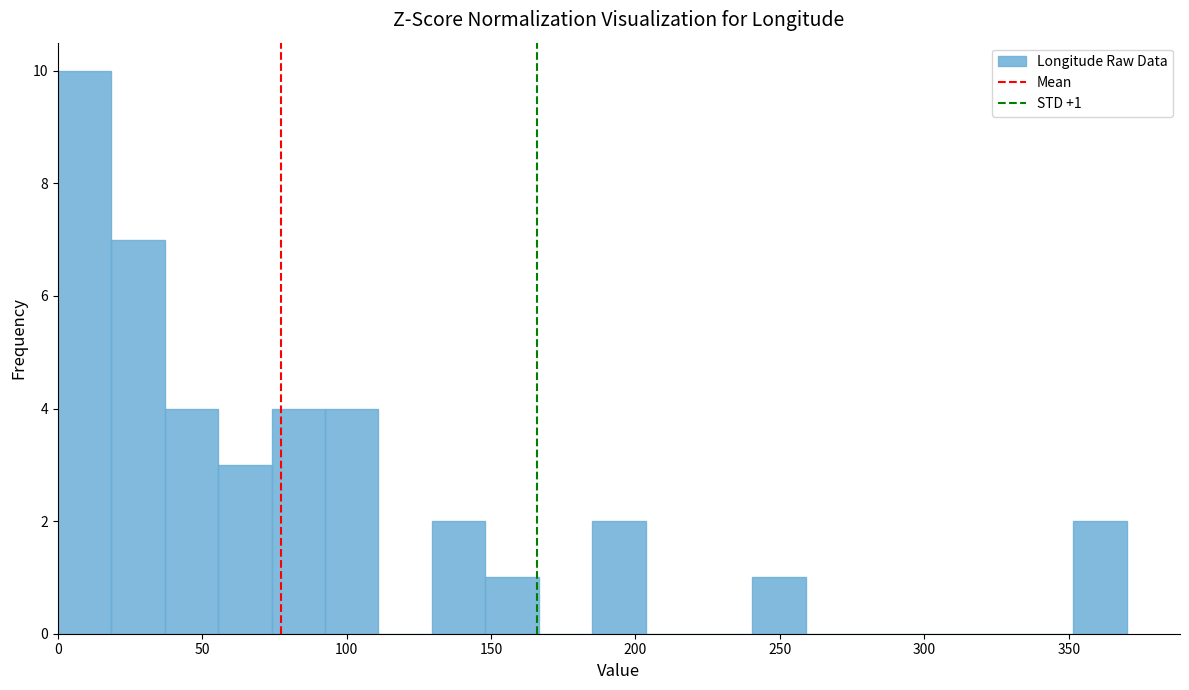

Read against the x-axis, roughly where is the centre of the tallest bar?

10